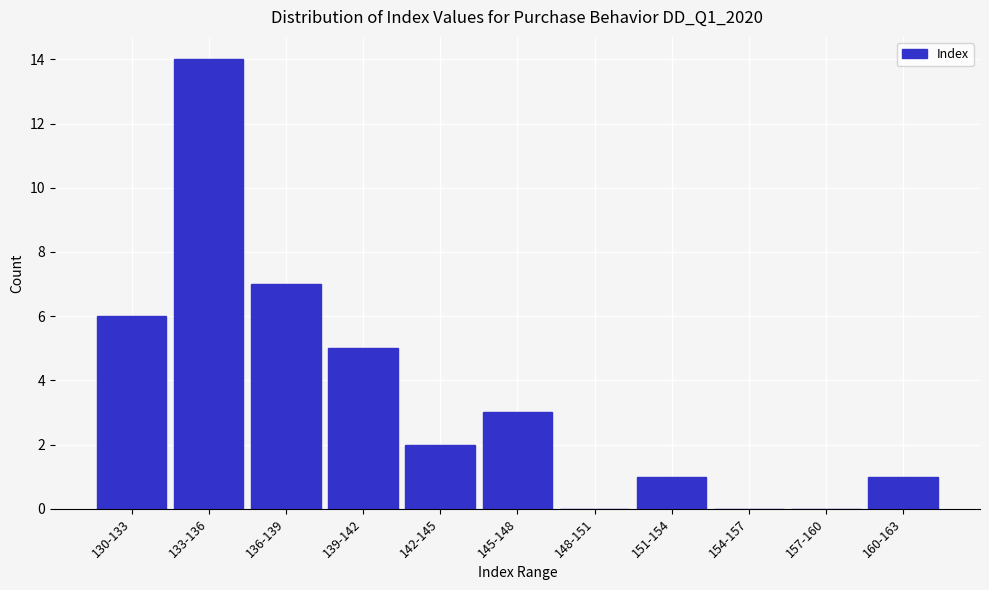

Reading left to right, list all the values displayed in this chart.

130-133=6	133-136=14	136-139=7	139-142=5	142-145=2	145-148=3	148-151=0	151-154=1	154-157=0	157-160=0	160-163=1